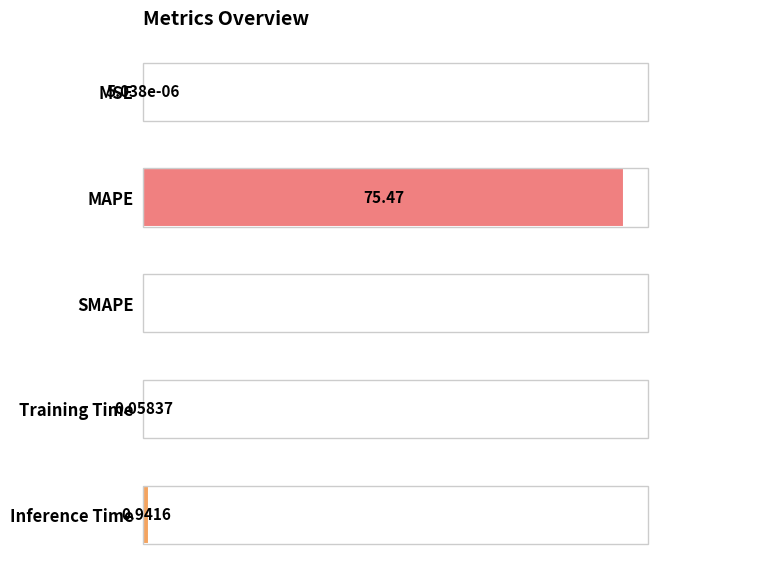

Which has a higher value, MSE or MAPE?

MAPE